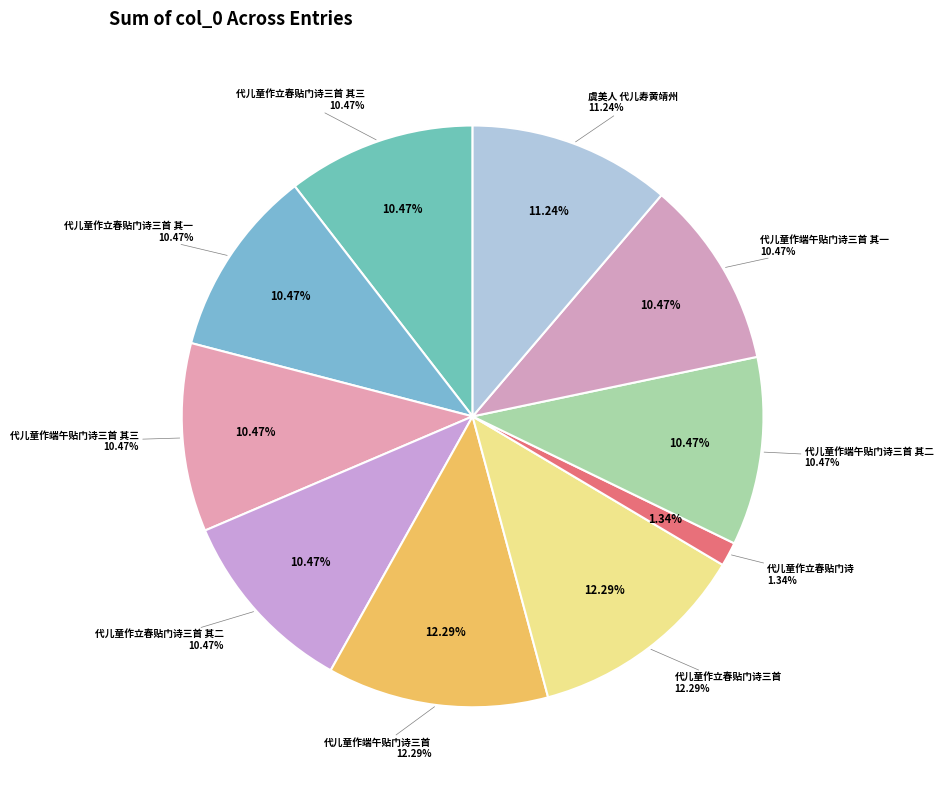

To the nearest percent, what is the average slice percentage?

10%